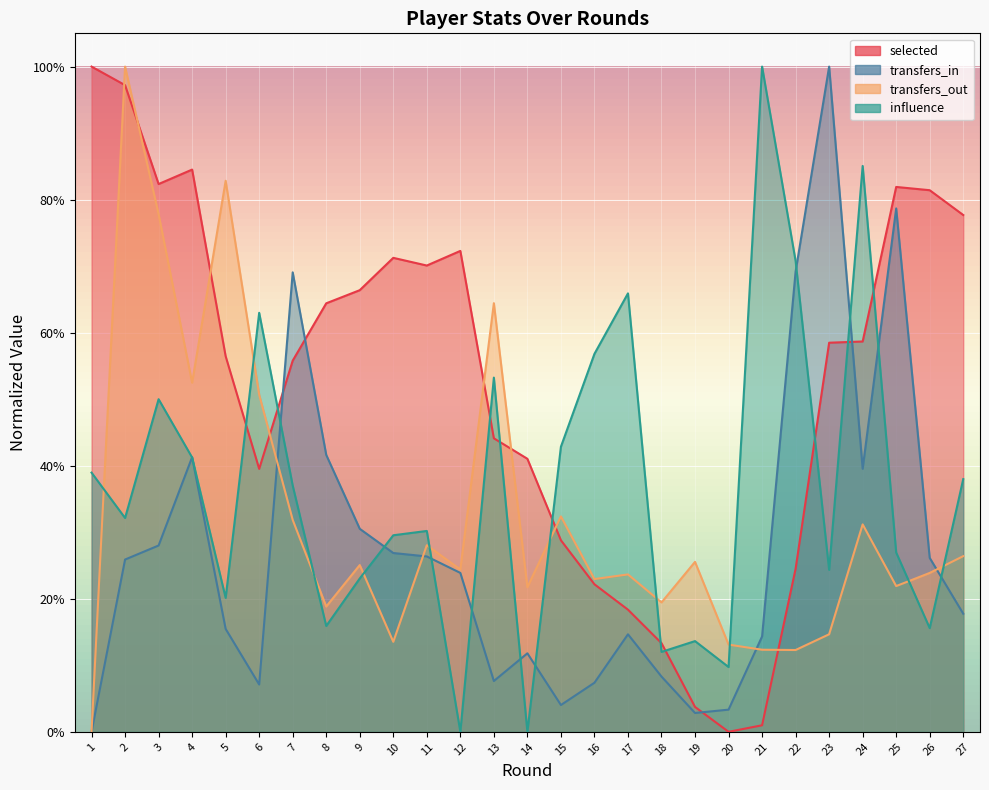

List the series in order of their overall mean, highest first.

selected, influence, transfers_out, transfers_in